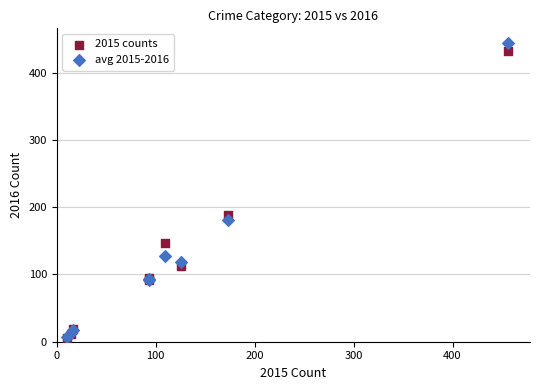

Across all series, what Y value is closest to 224?

189.0